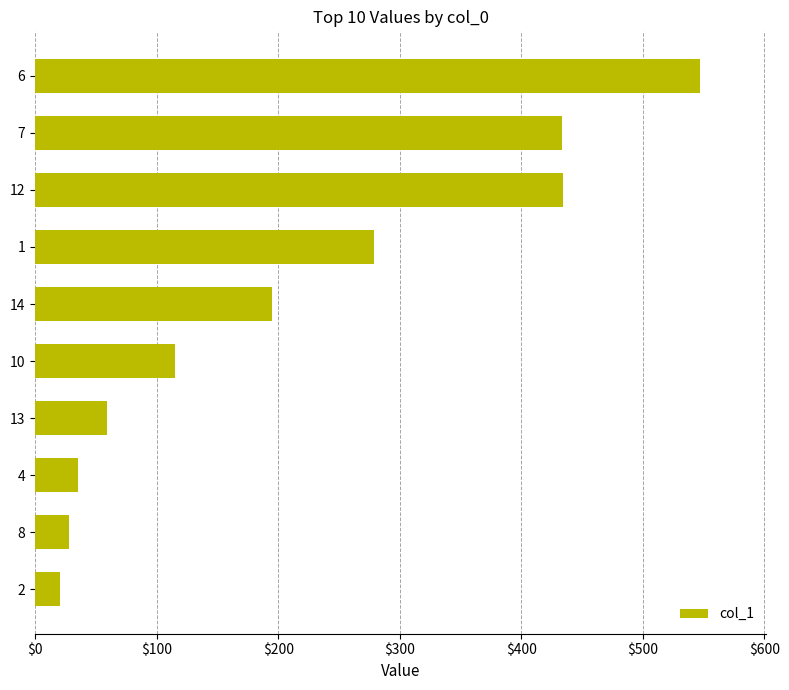

Where is the data nearest to the value 283?

1